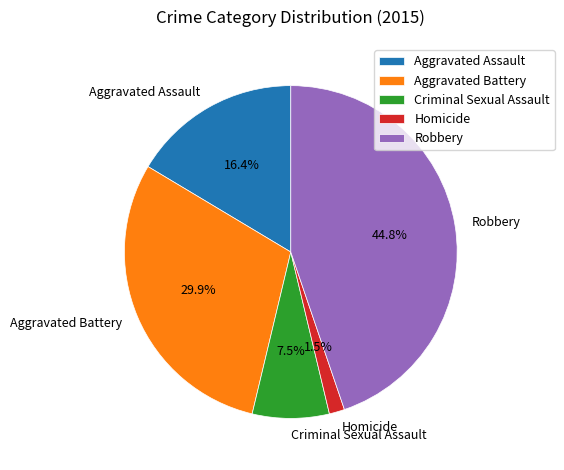

Rank the categories by value from highest to lowest.

Robbery, Aggravated Battery, Aggravated Assault, Criminal Sexual Assault, Homicide